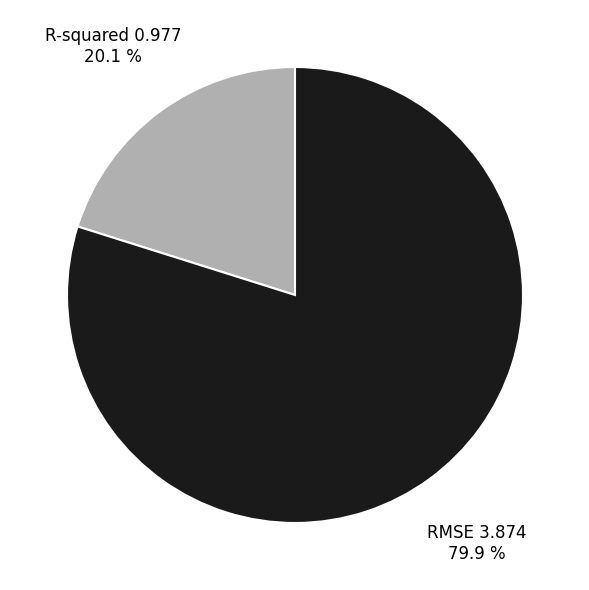

Is there a majority slice in this chart?

Yes